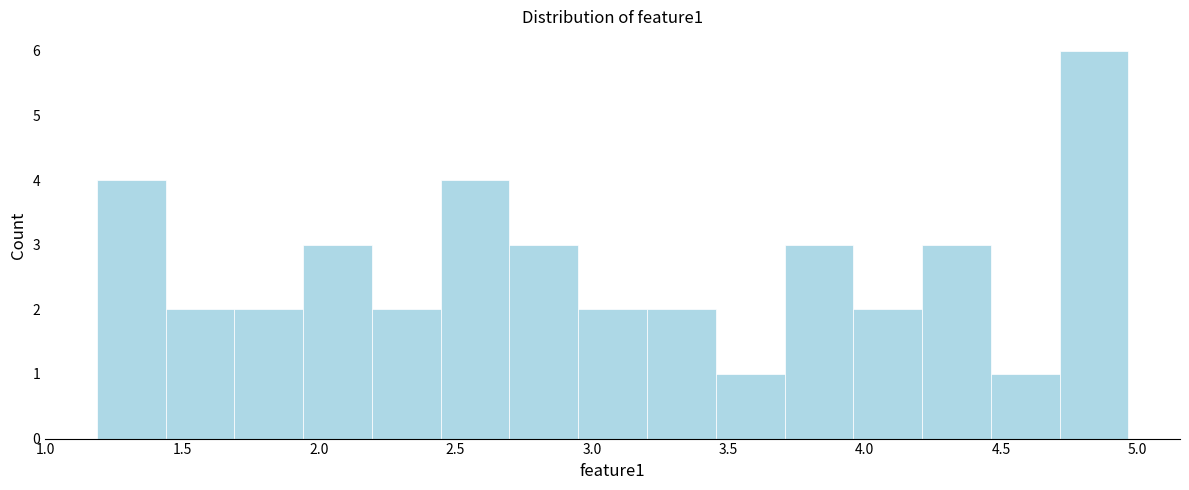

Over which range of the x-axis is the bar tallest?

4.70 to 4.95